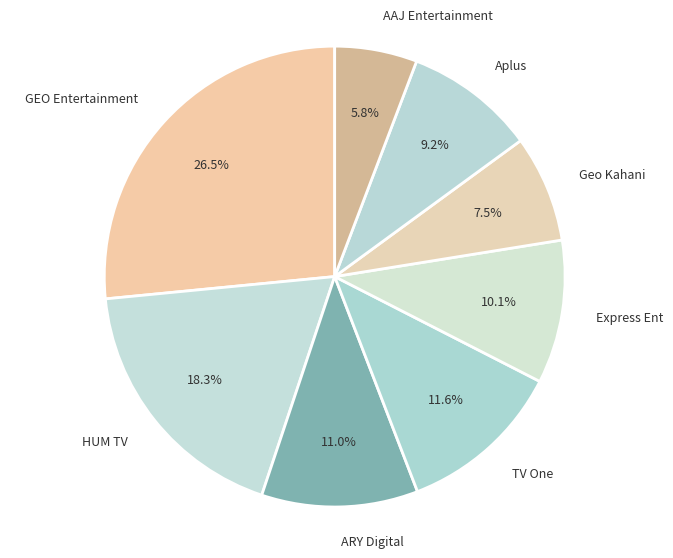

To the nearest percent, what is the difference between the ARY Digital and AAJ Entertainment slice percentages?

5%